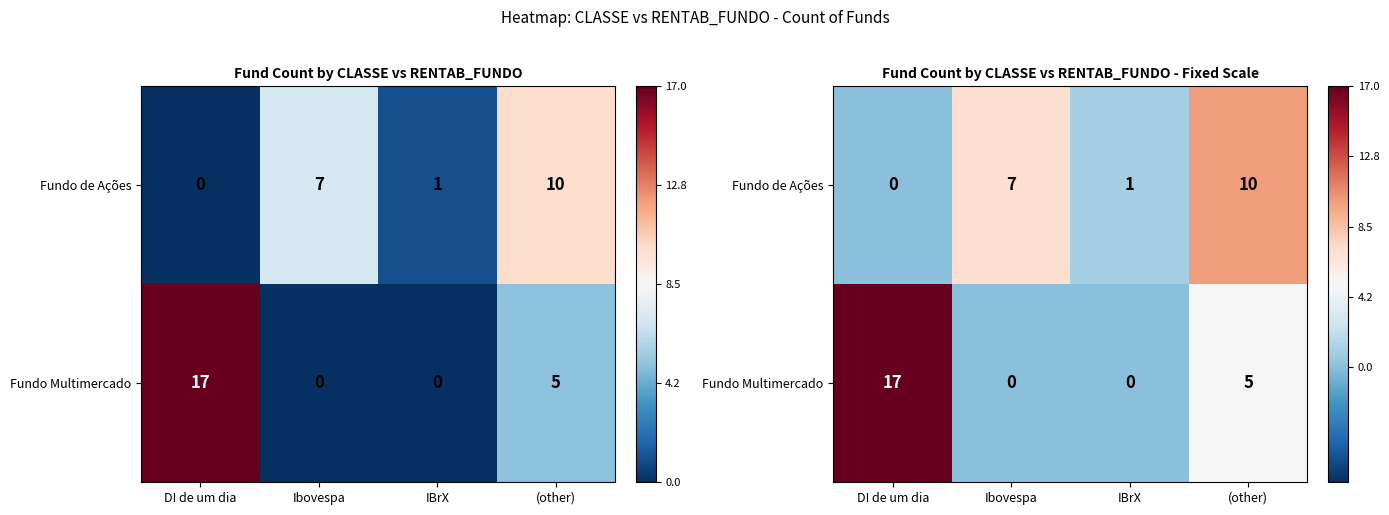

Between Ibovespa and IBrX, which series saw the biggest shift?

Fundo de Ações